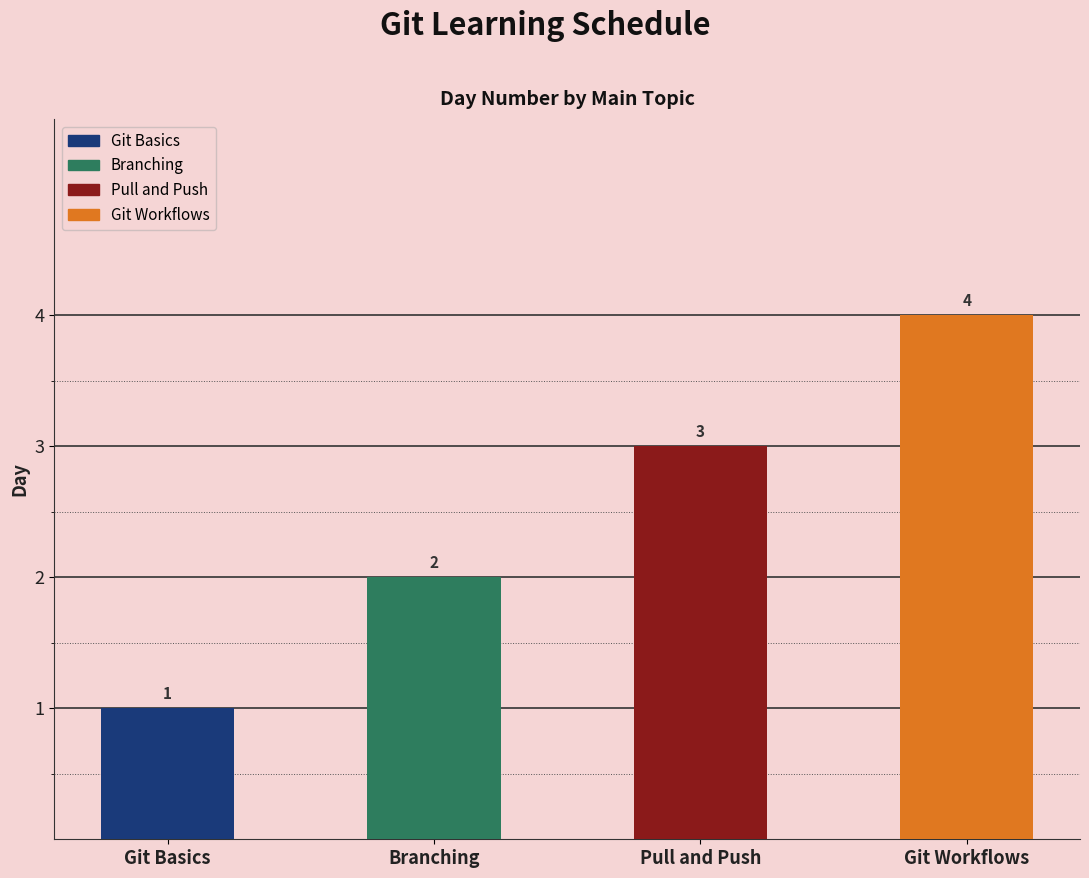

What is the smallest value displayed?

1